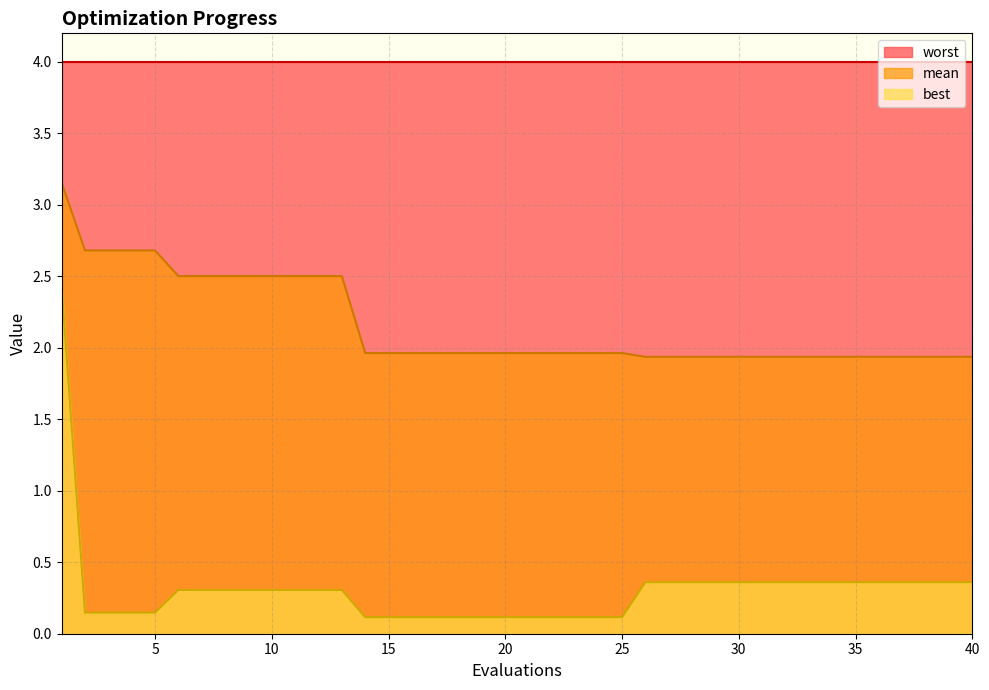

Which series changed the most between 24 and 30?

best